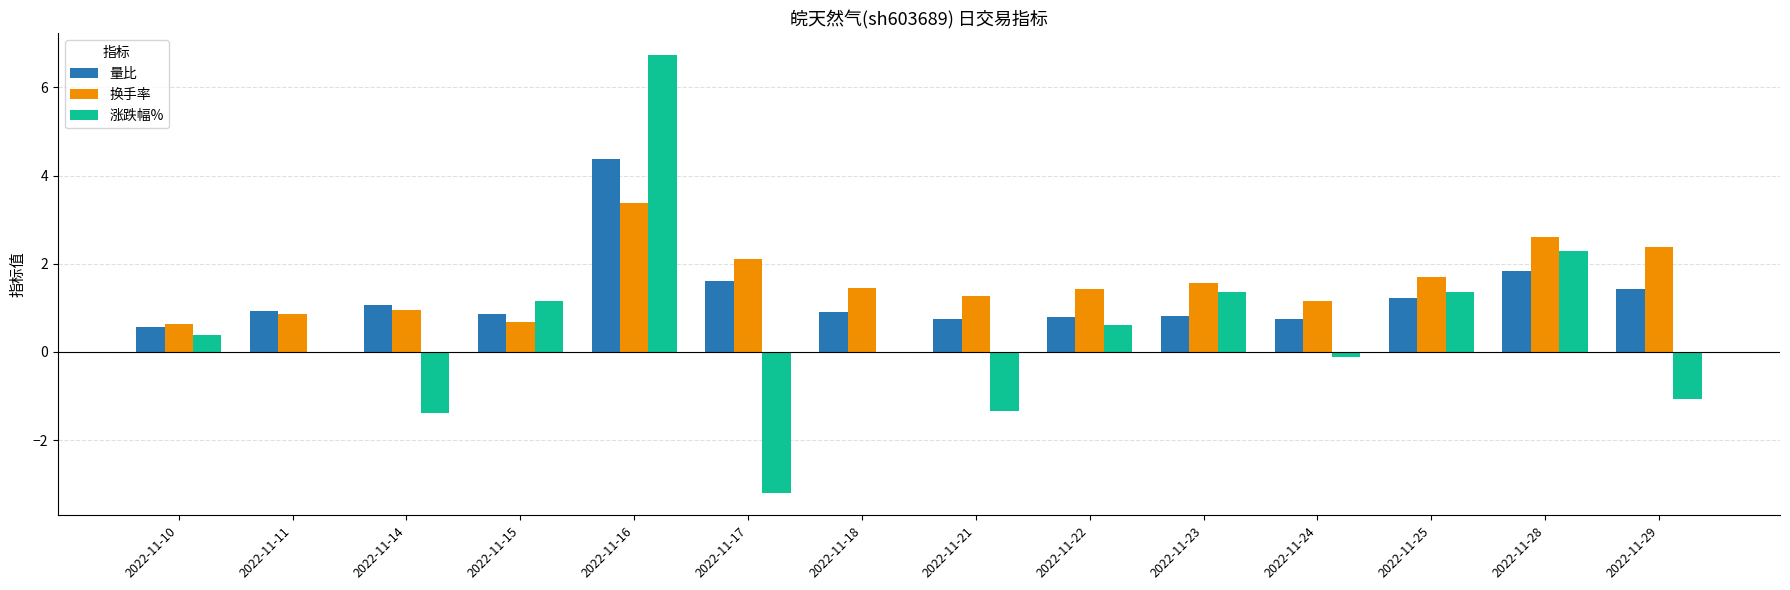

What is the sum of the 涨跌幅% values at 2022-11-23 and 2022-11-11?

1.4